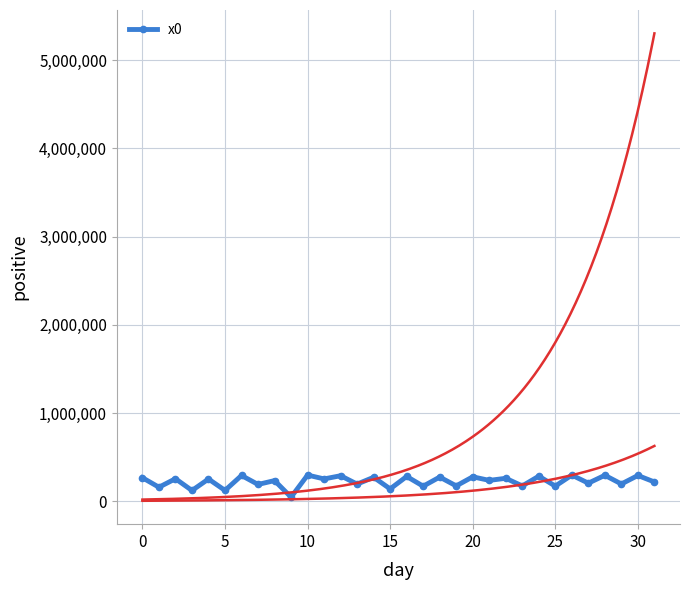

True or false: x0 has more than 0 points higher than both neighbors.

True